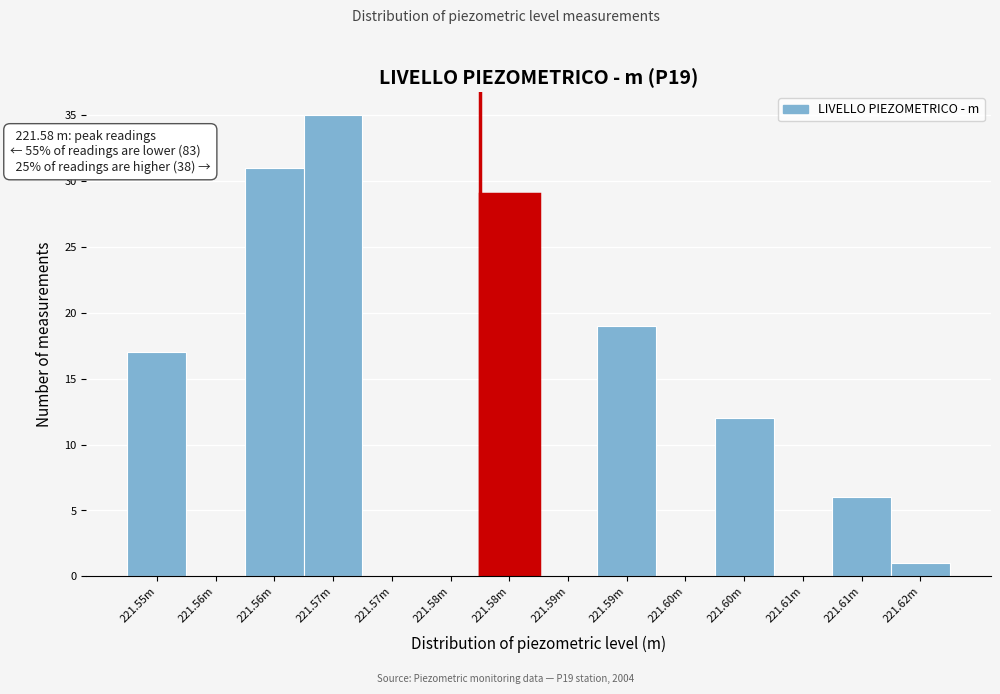

How many series are shown in this chart?

1